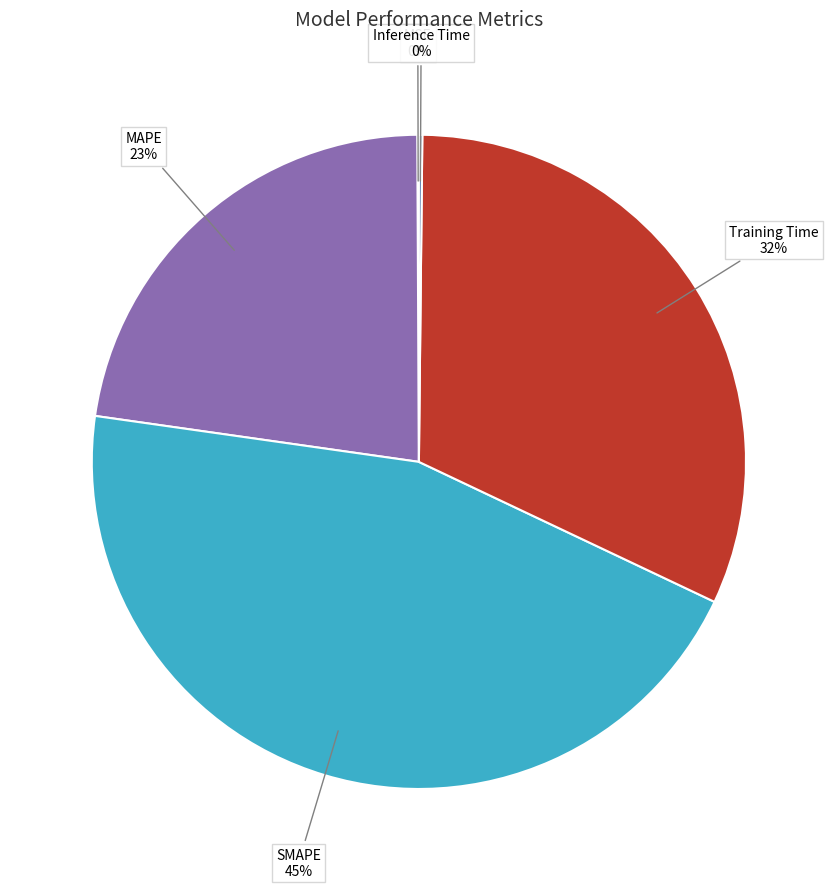

To the nearest percent, what is the average slice percentage?

20%